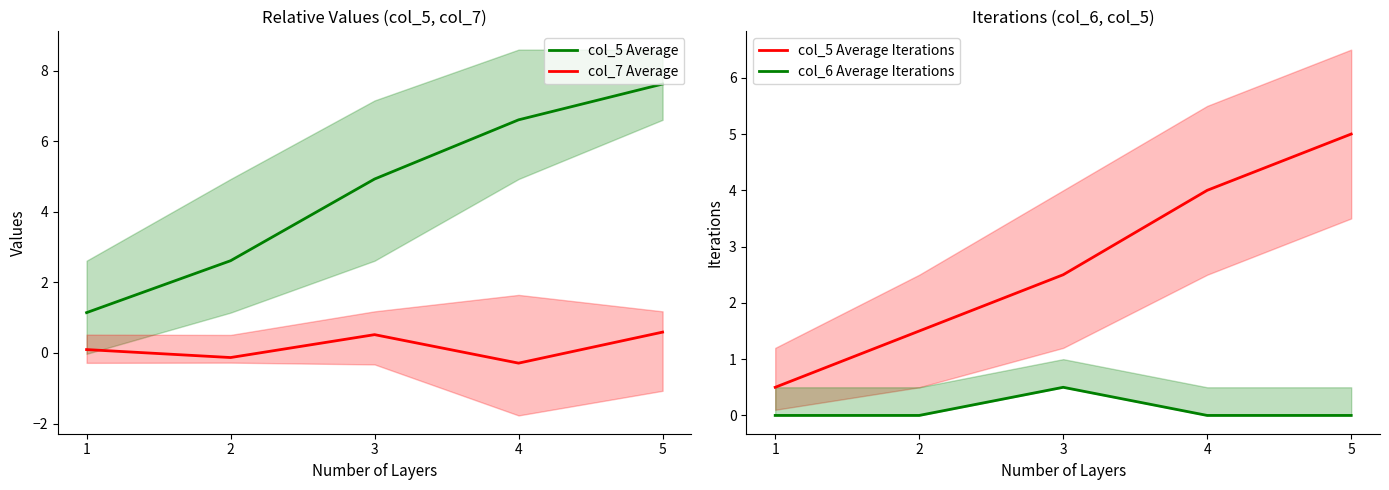

Reading left to right, what are all the values shown in this chart?

col_5 Average: 1.1	2.6	4.9	6.6	7.6
col_7 Average: 0.1	-0.1	0.5	-0.3	0.6
col_5 Average Iterations: 0.5	1.5	2.5	4.0	5.0
col_6 Average Iterations: 0.0	0.0	0.5	0.0	0.0